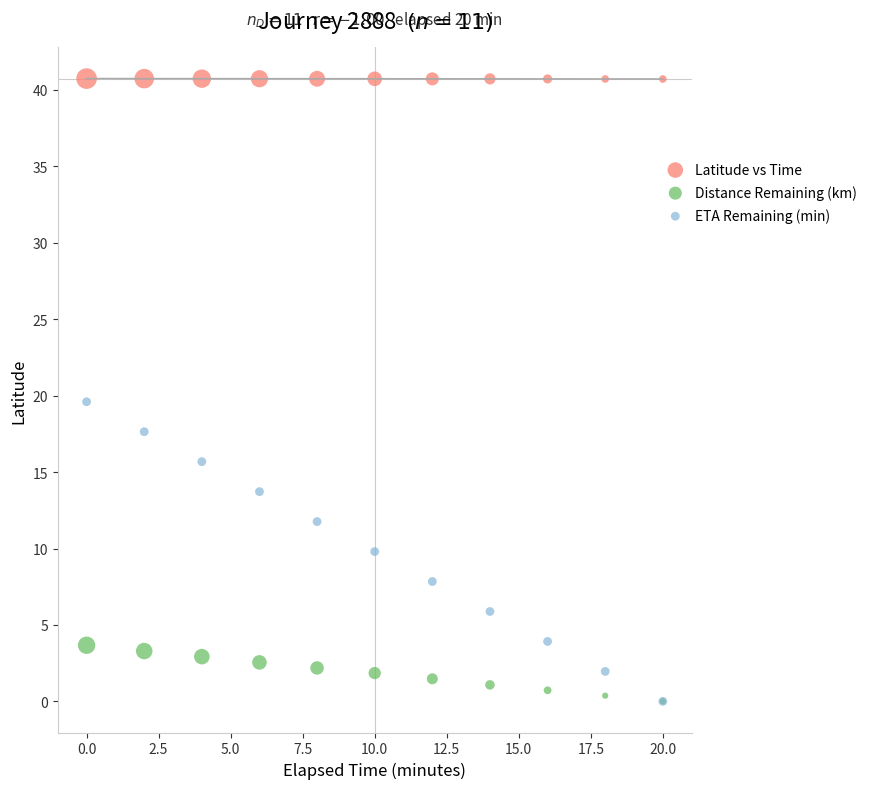

Which series has the widest spread of Y values?

ETA Remaining (min)